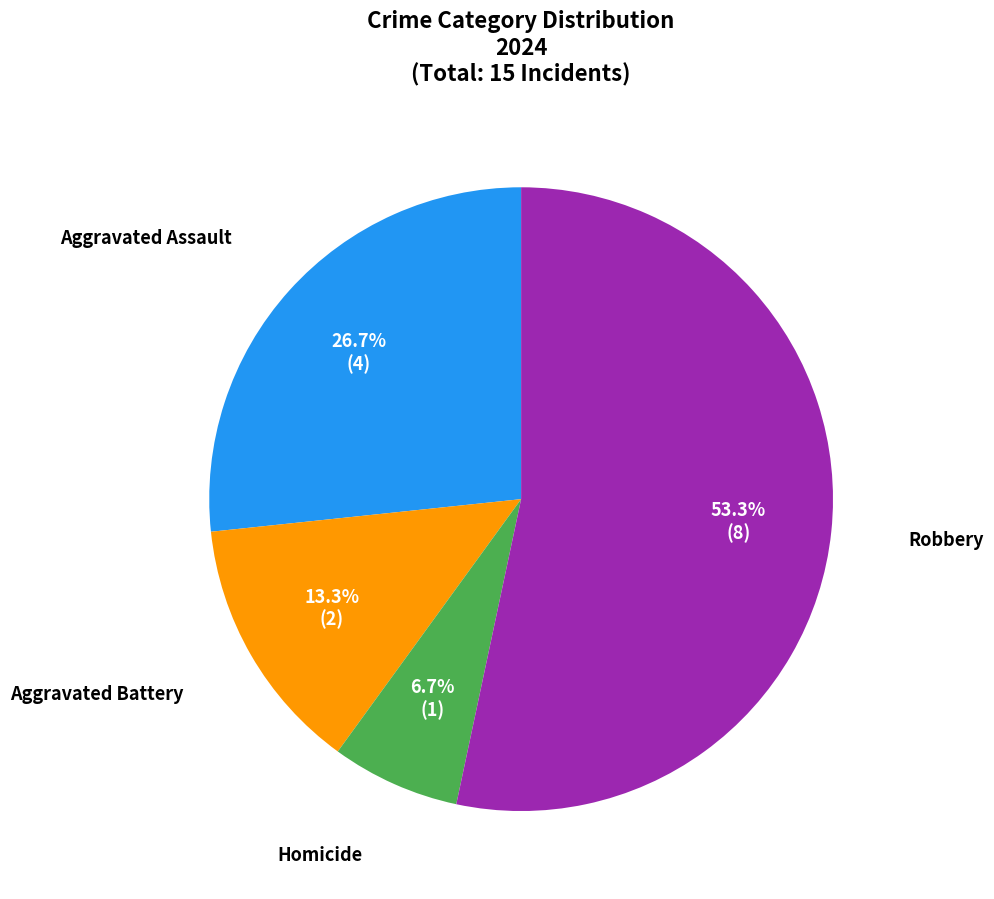

Does any single category account for the majority?

Yes